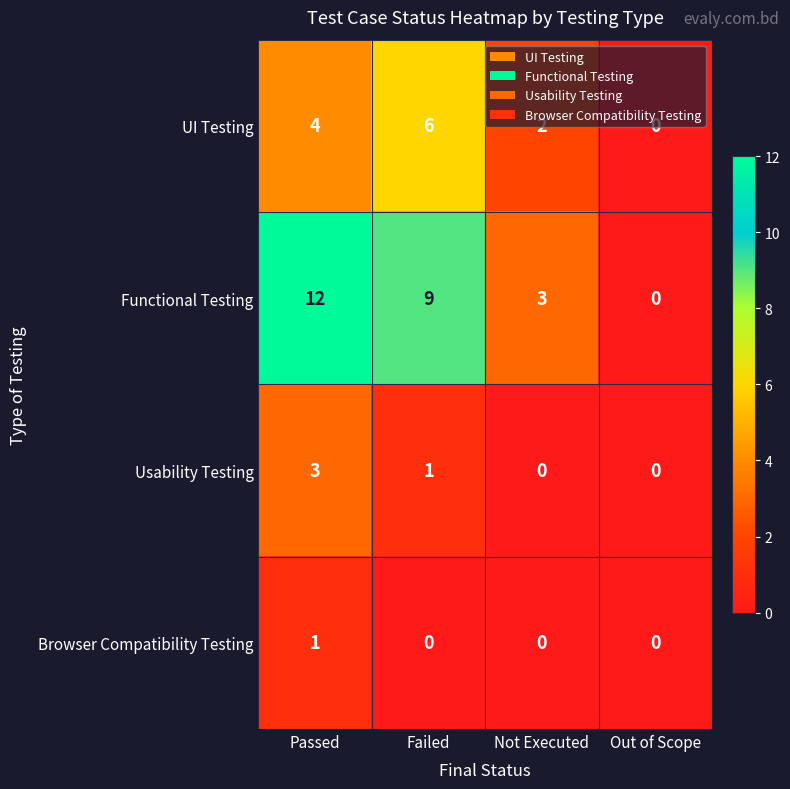

How many data points does each series have?

4